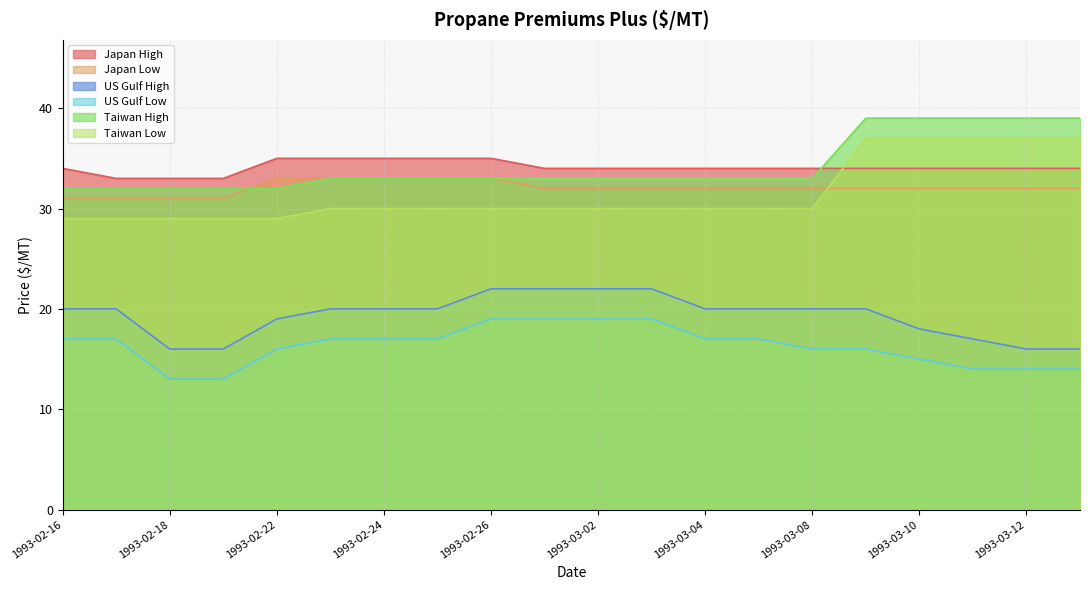

True or false: US Gulf Low and US Gulf High cross at least once.

False